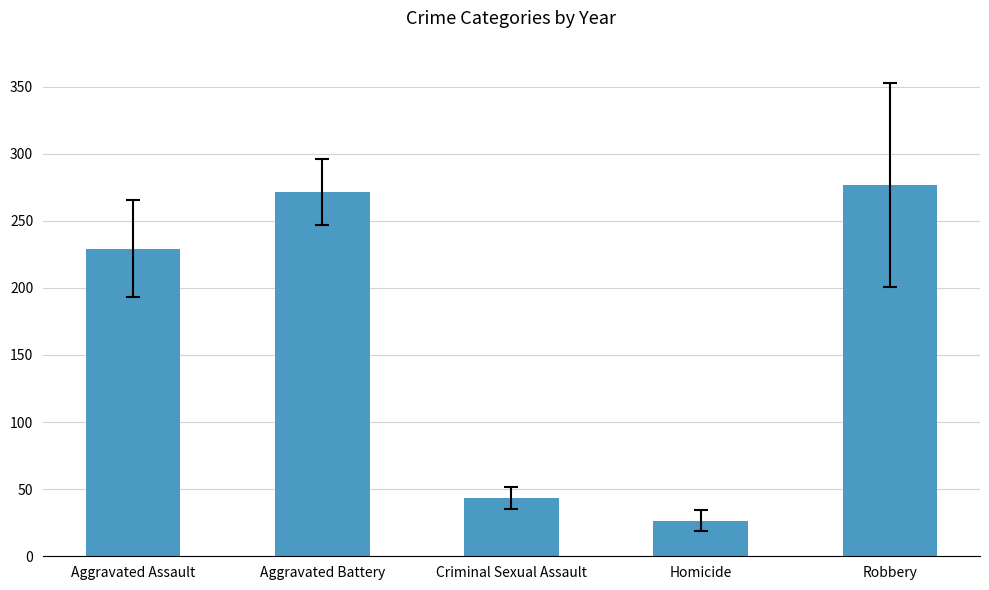

The chart shows a value of 9.2 at Homicide. True or false?

False